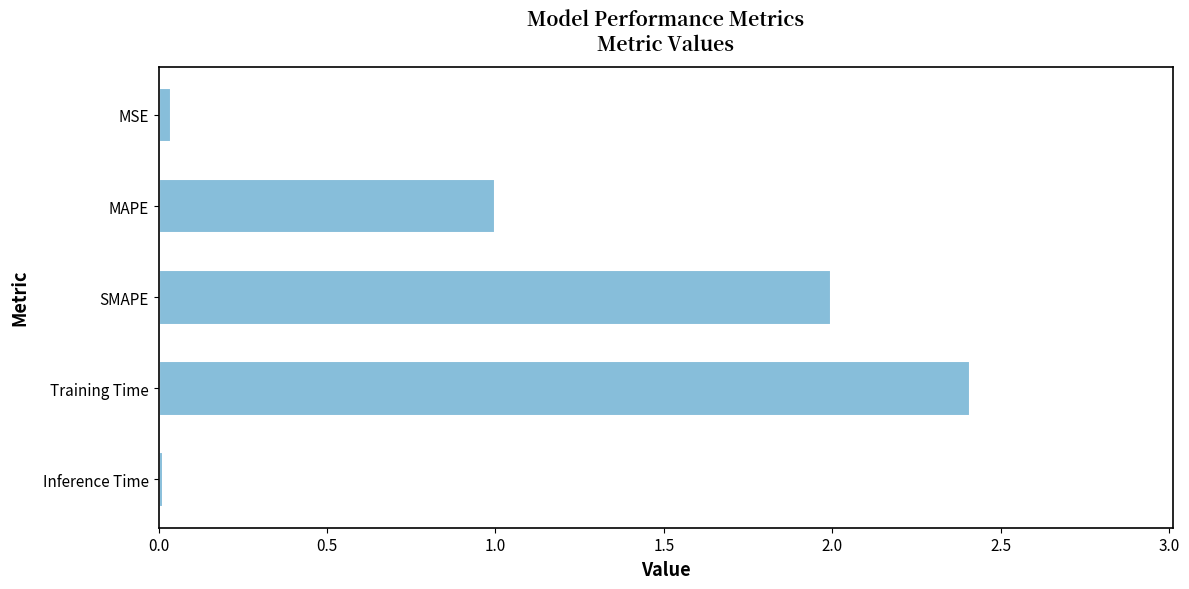

What is the average value?

1.1